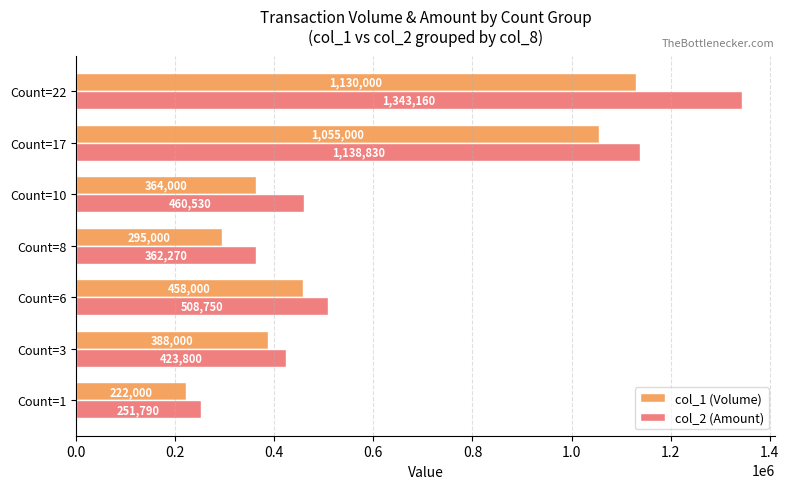

Between Count=6 and Count=17, which series saw the biggest shift?

col_2 (Amount)